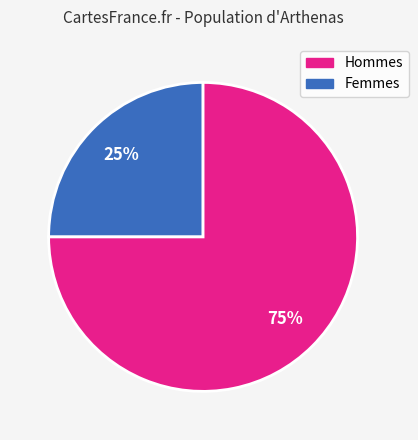

To the nearest percent, what is the average slice percentage?

50%